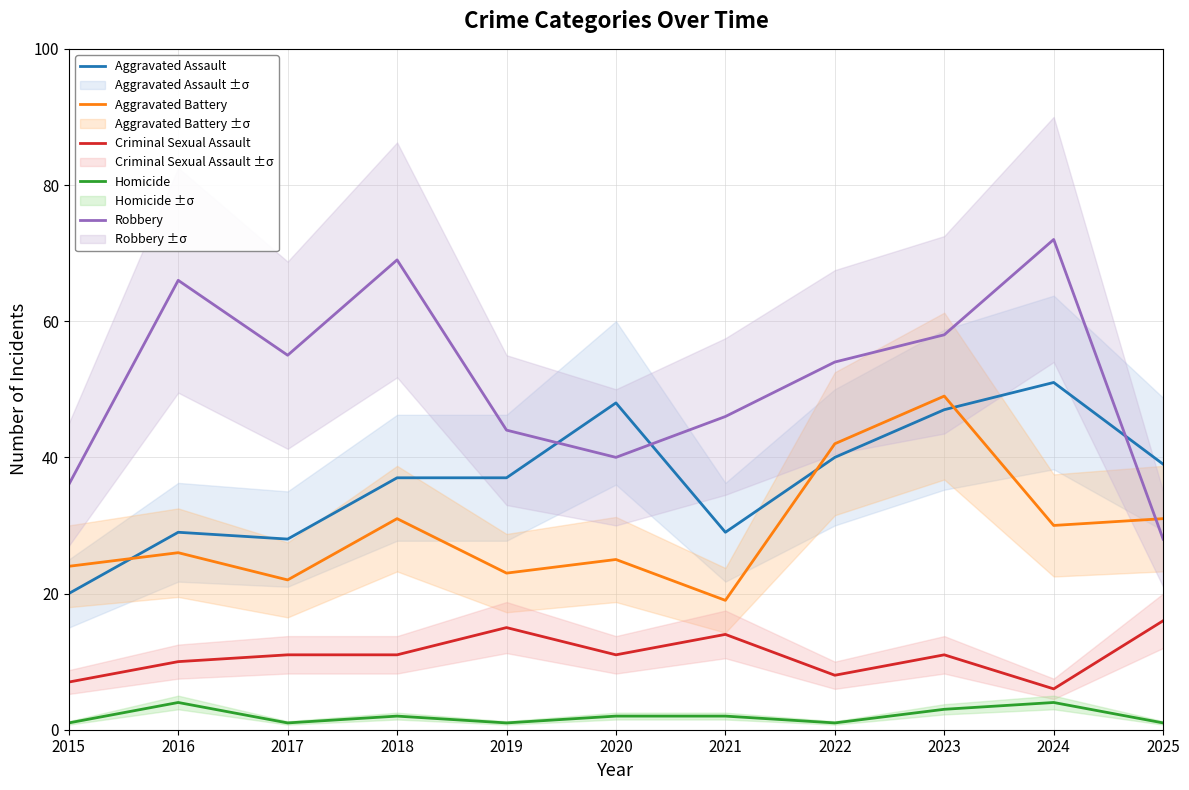

At which label does Aggravated Assault first exceed 37?

2020